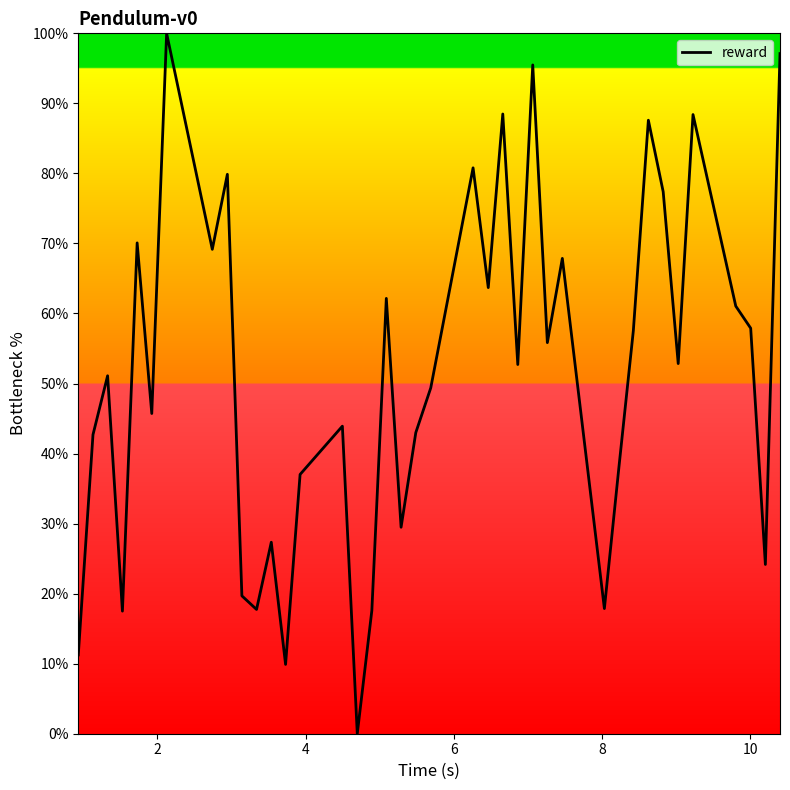

What is the greatest value displayed?

100.0